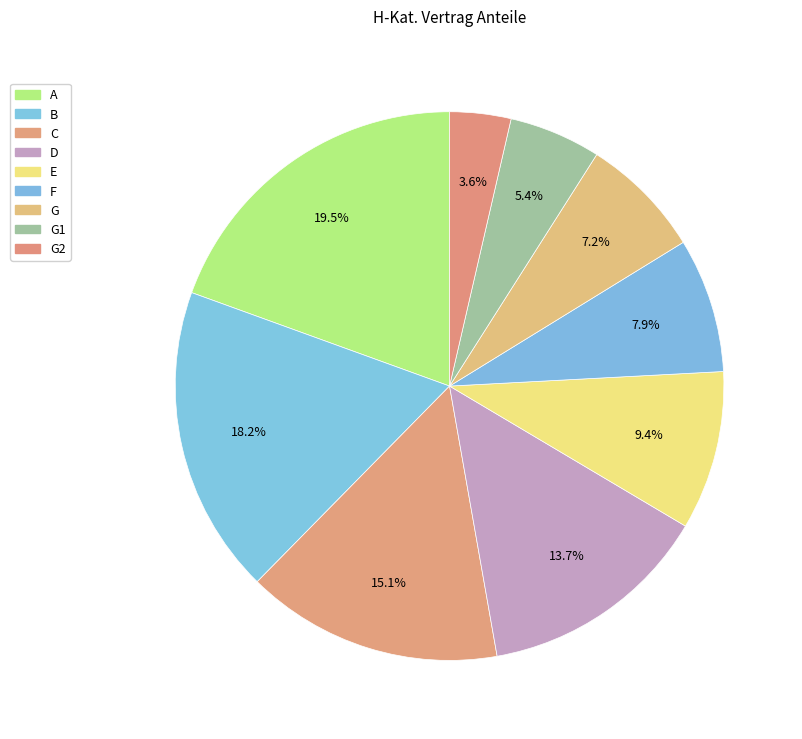

Count the number of slices in the pie.

9